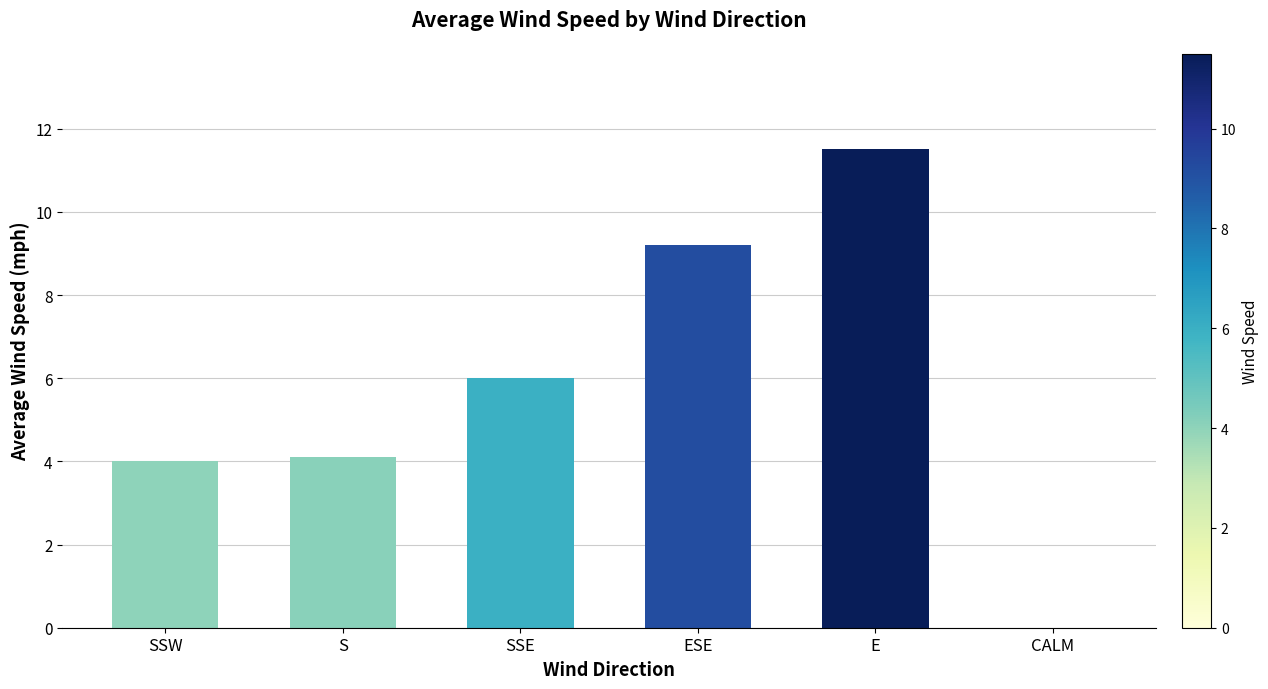

Reading left to right, extract all data points from this chart.

4.0	4.1	6.0	9.2	11.5	0.0